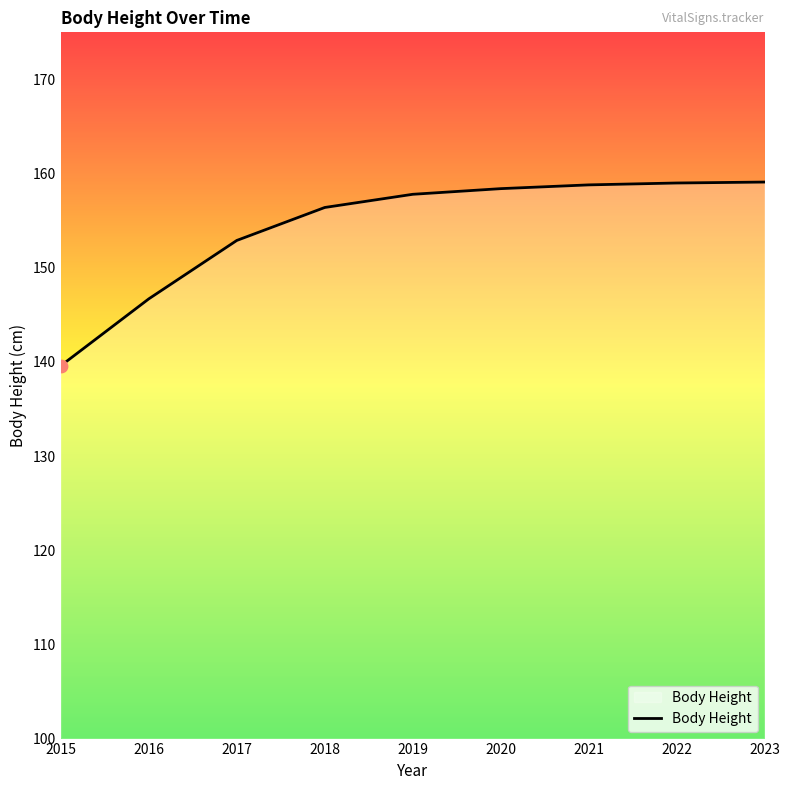

What is the ratio of the value at 2015 to the value at 2023?

0.9